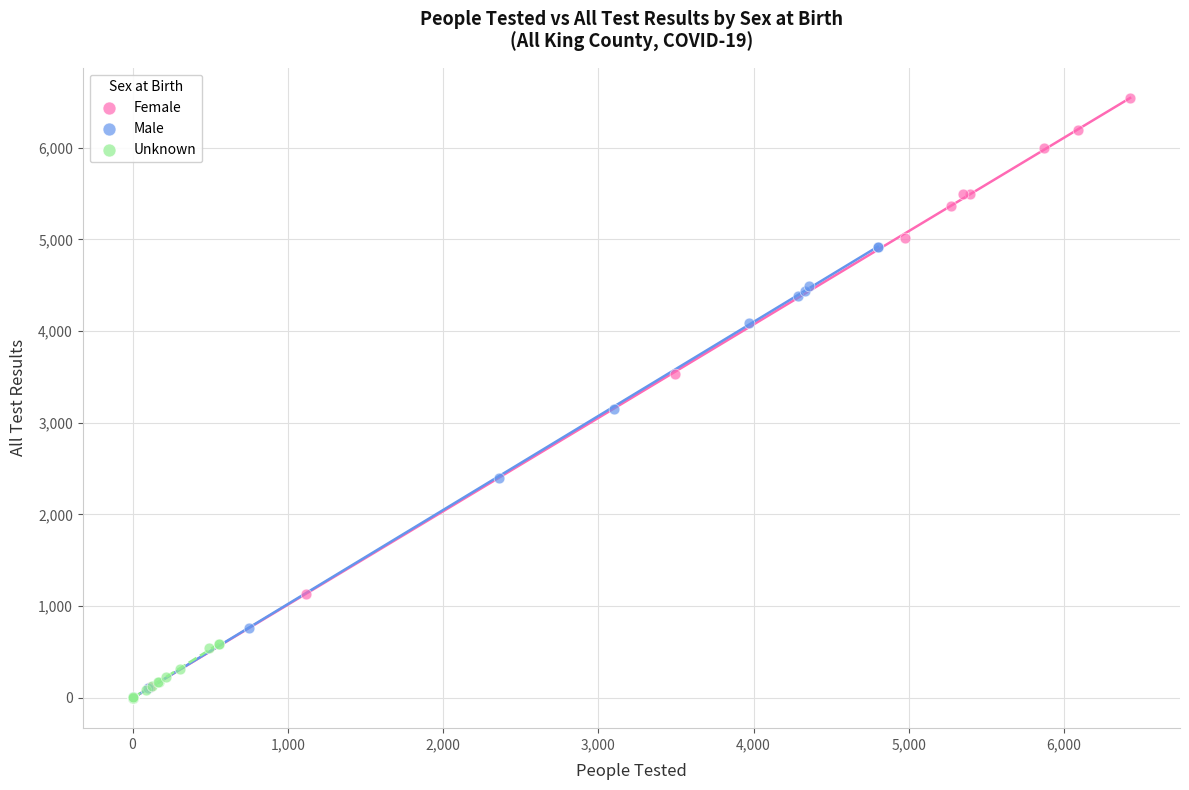

Which series has the widest spread of Y values?

Female